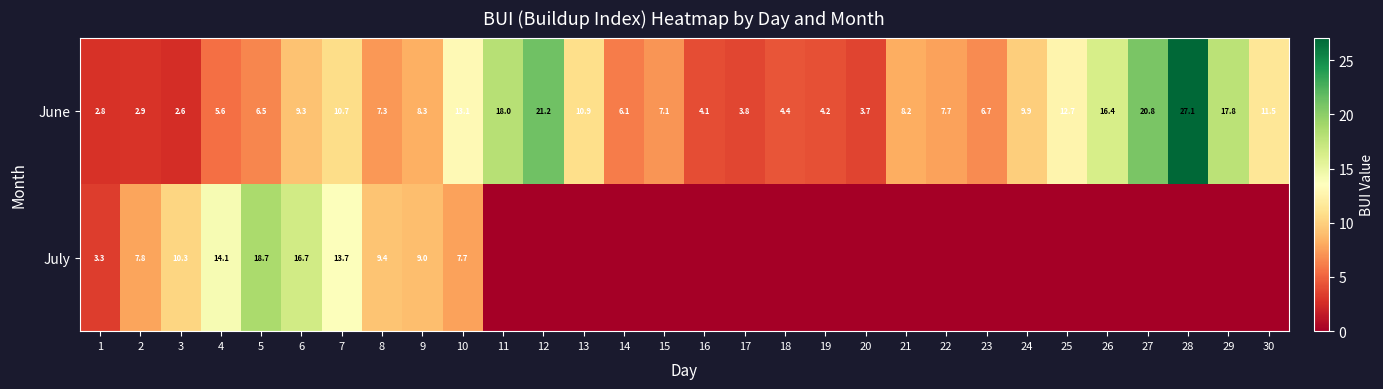

What is the sum of all June values?

291.4